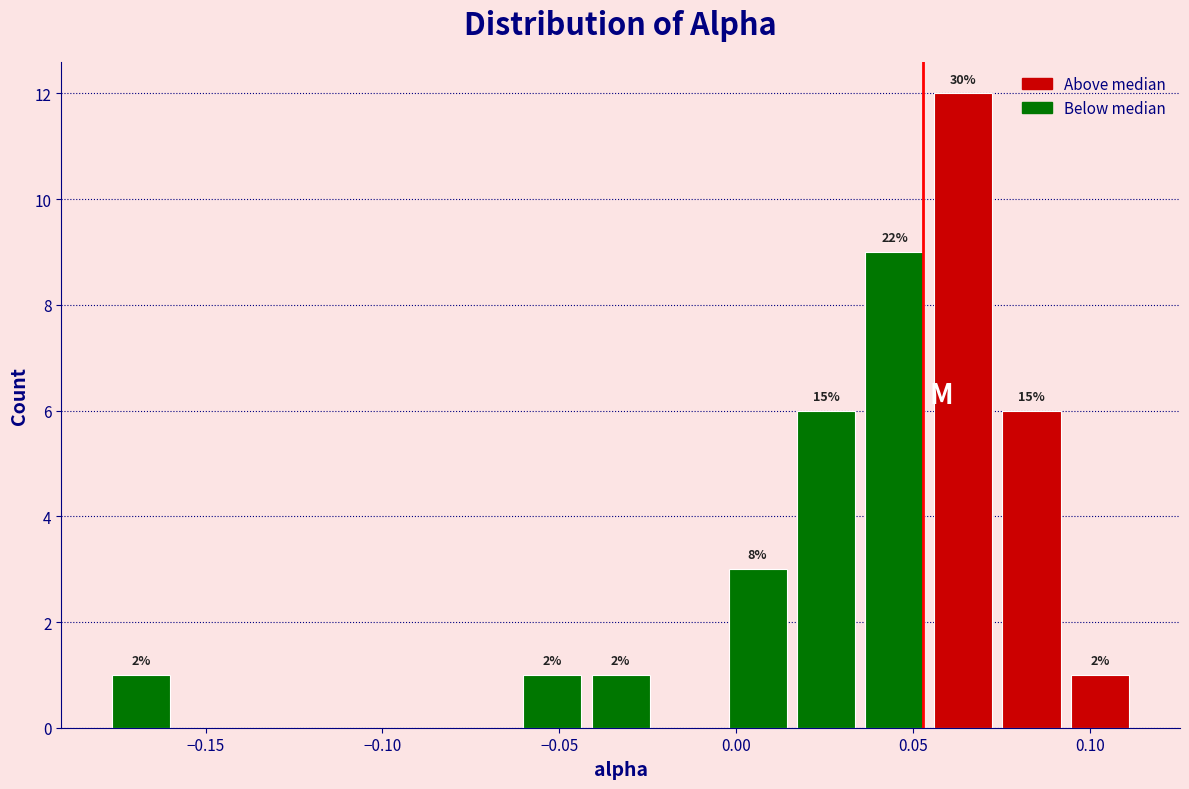

Read against the x-axis, roughly where is the centre of the tallest bar?

0.065